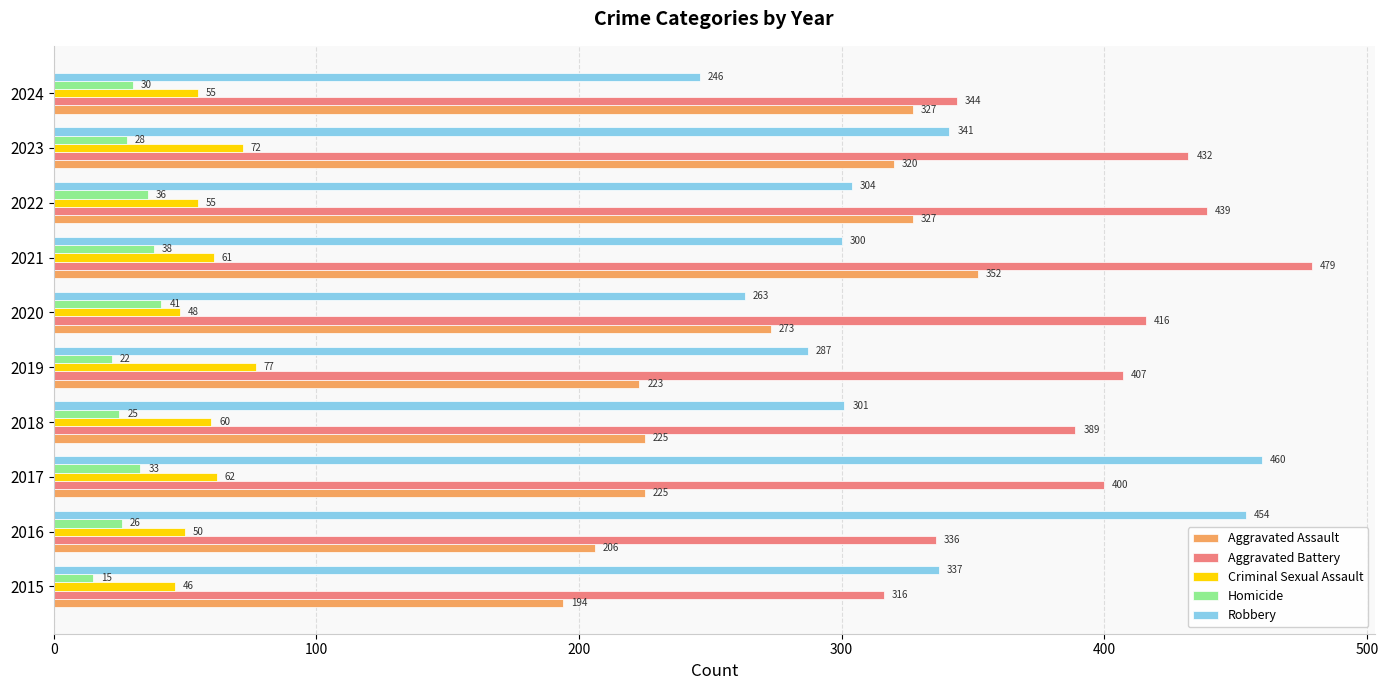

What is the difference between the second highest and minimum values in the Homicide series?

23